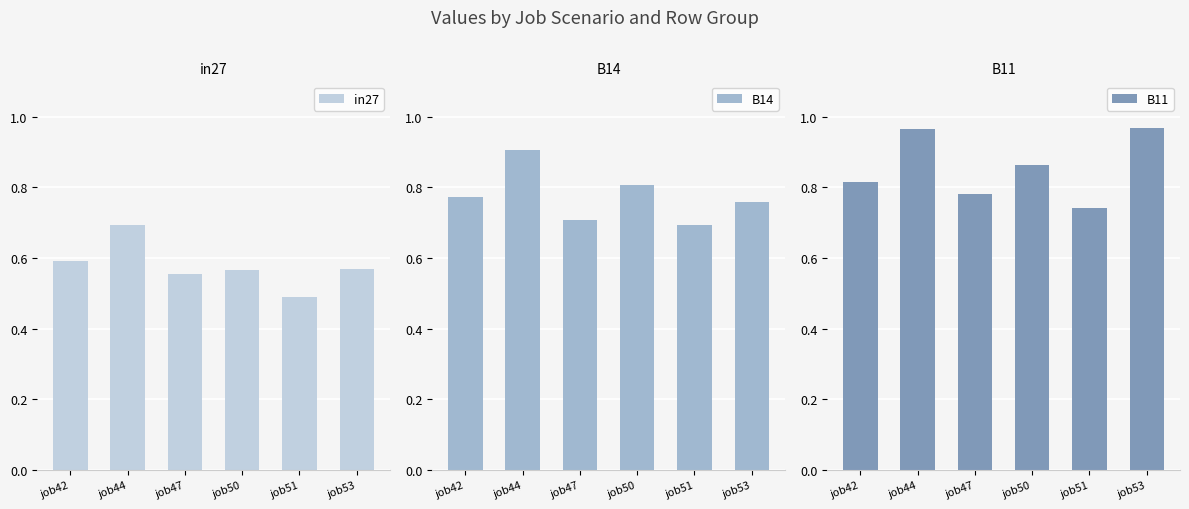

What is the value of the B11 bar at the 4th from the left?

0.9